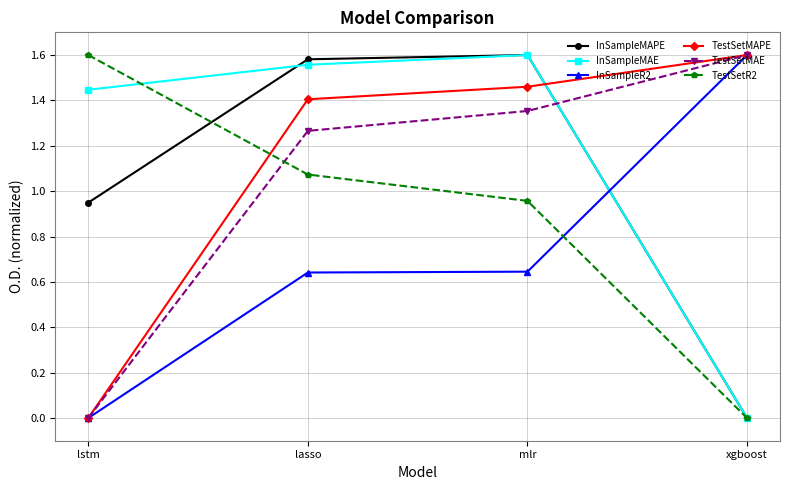

At how many categories does at least one series exceed 0?

4